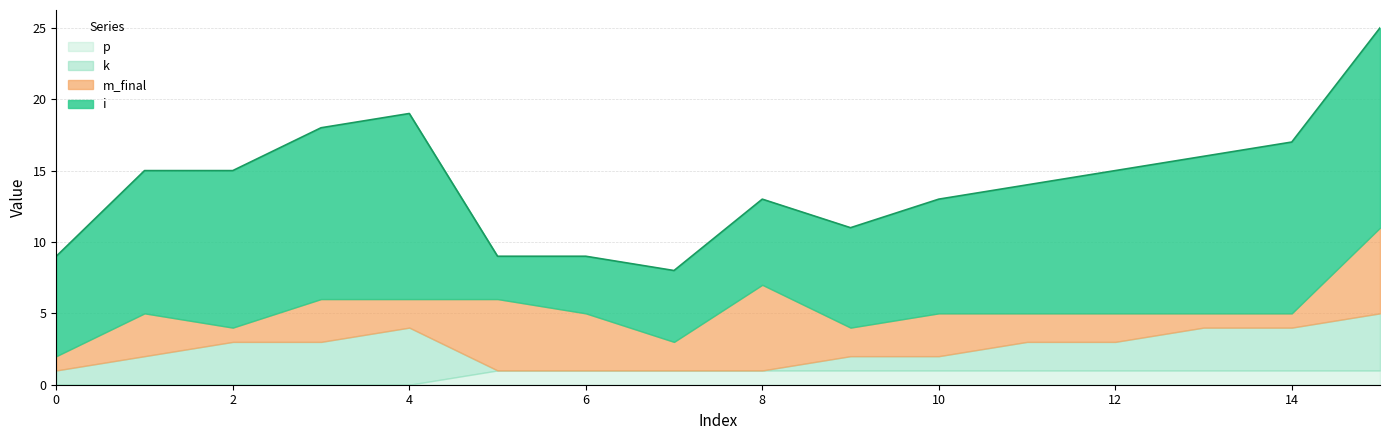

What is the sum of all i values?

142